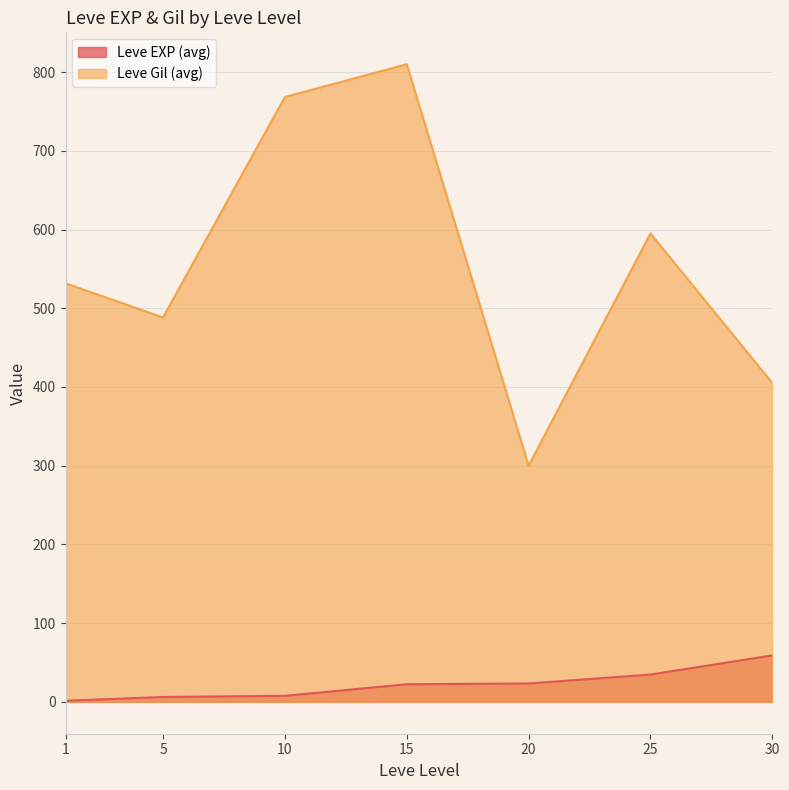

Which series has the widest spread of values?

Leve Gil (avg)